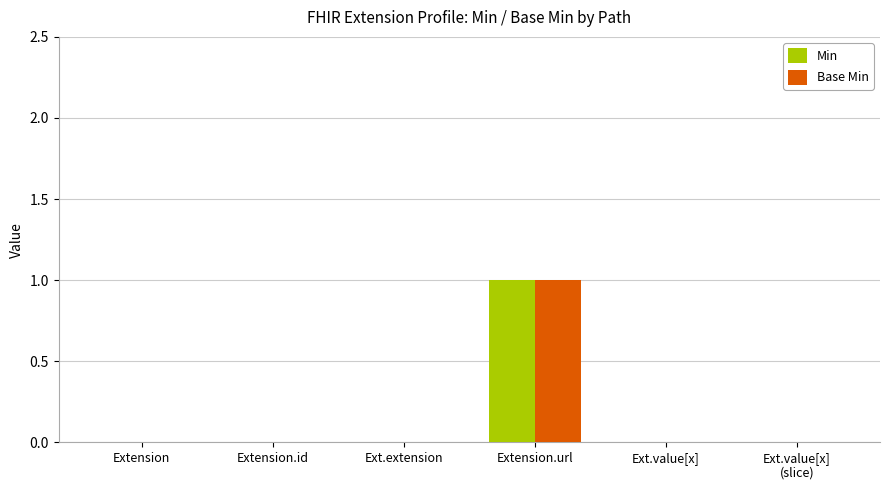

At which category is the sum across all series the highest?

Extension.url